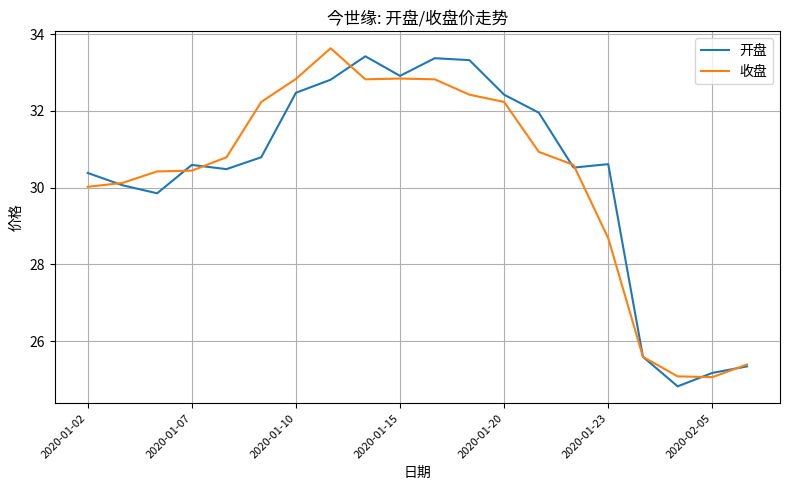

What is the maximum value shown in the chart?

33.6